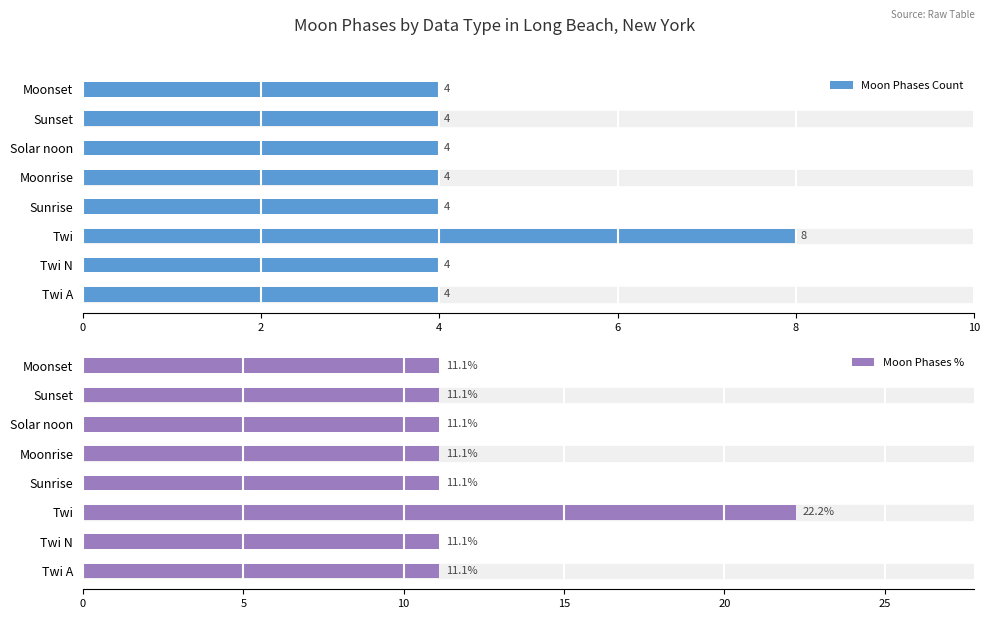

Count the Moon Phases Count values in the range 4 to 5.

7